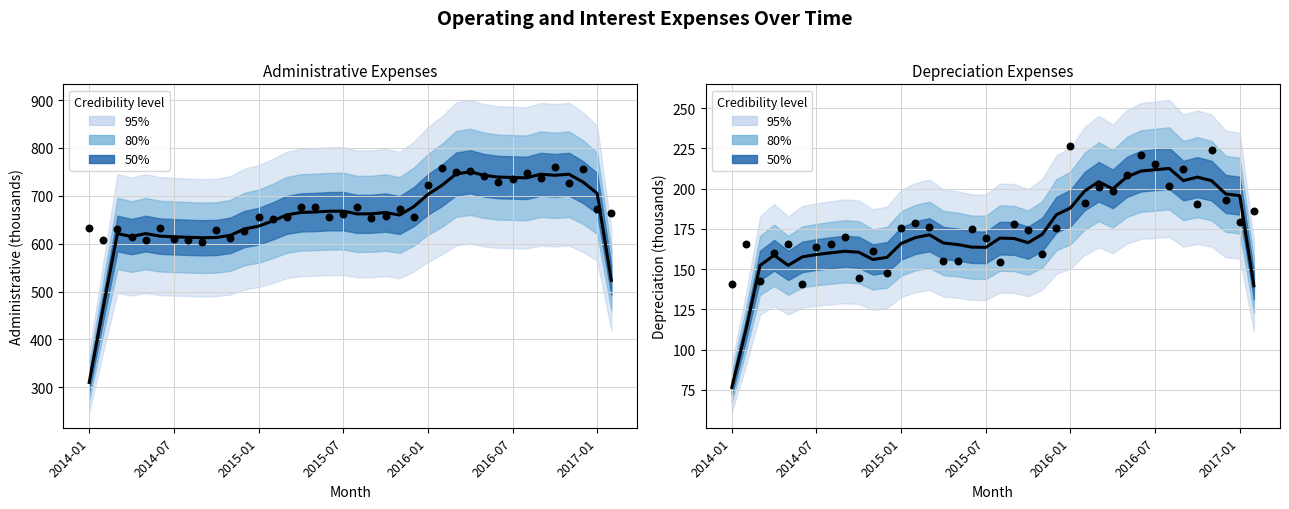

What is the total value across all series at 11?

788.0